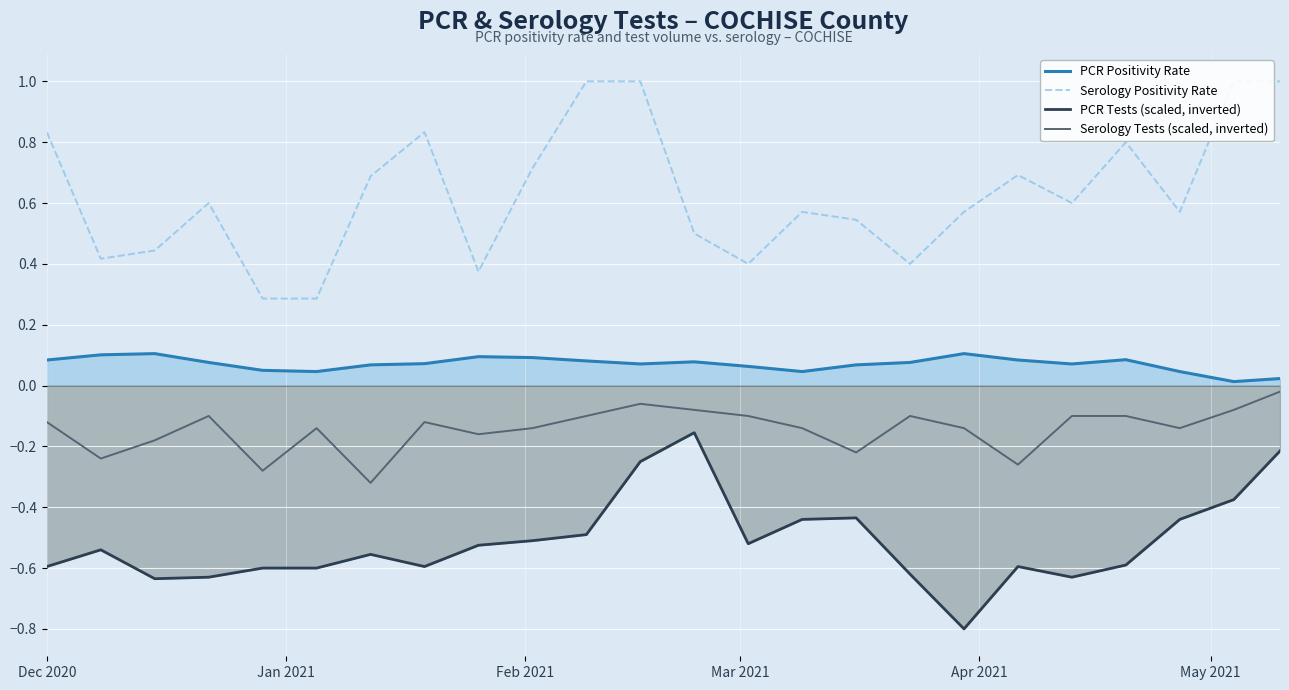

Which series has the largest total across all categories?

Serology Positivity Rate